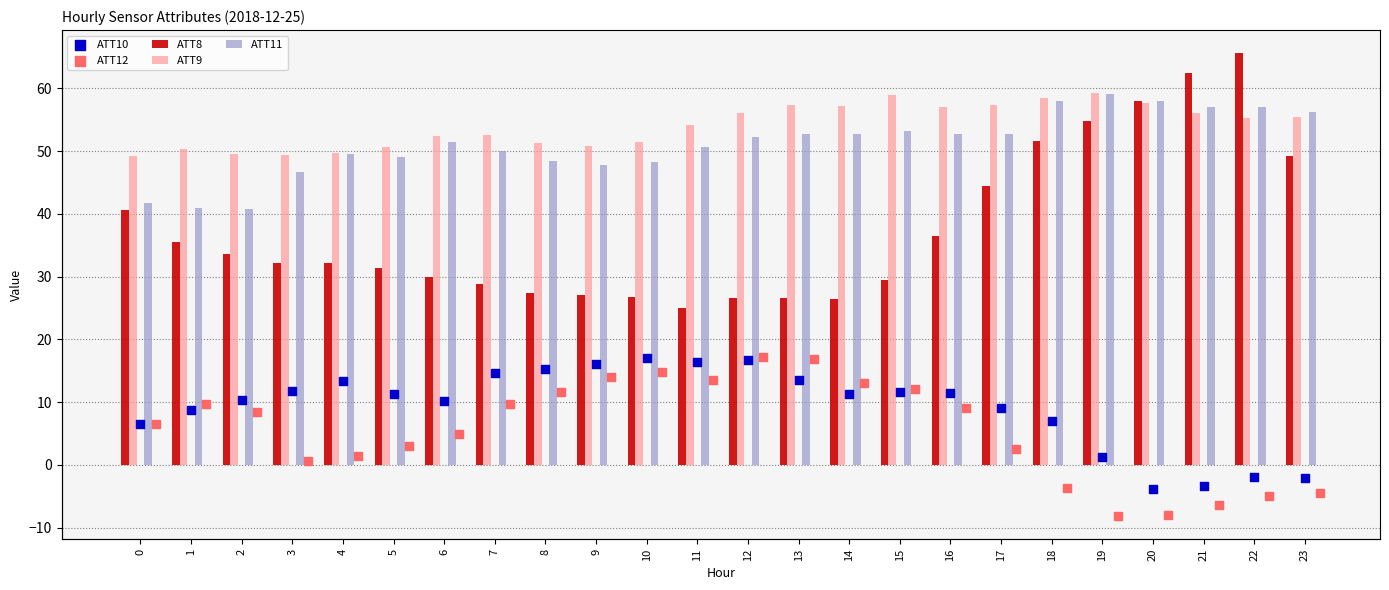

What is the total value across all series at 14?

160.7